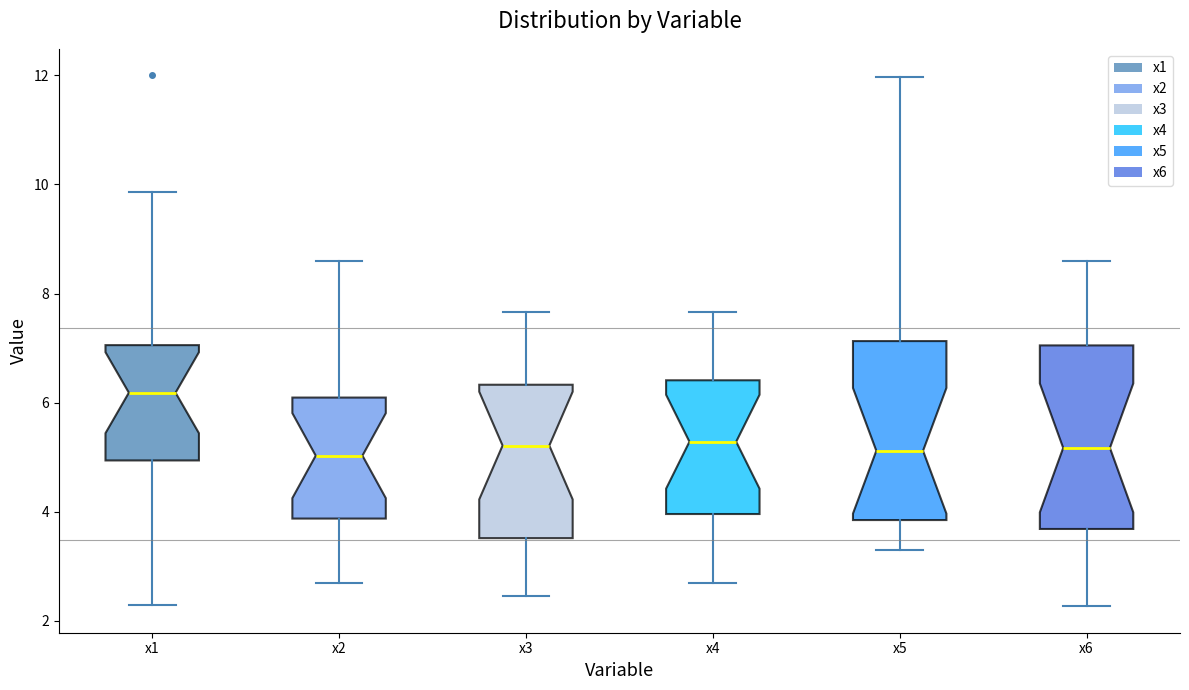

Which box's median line is the highest?

x1